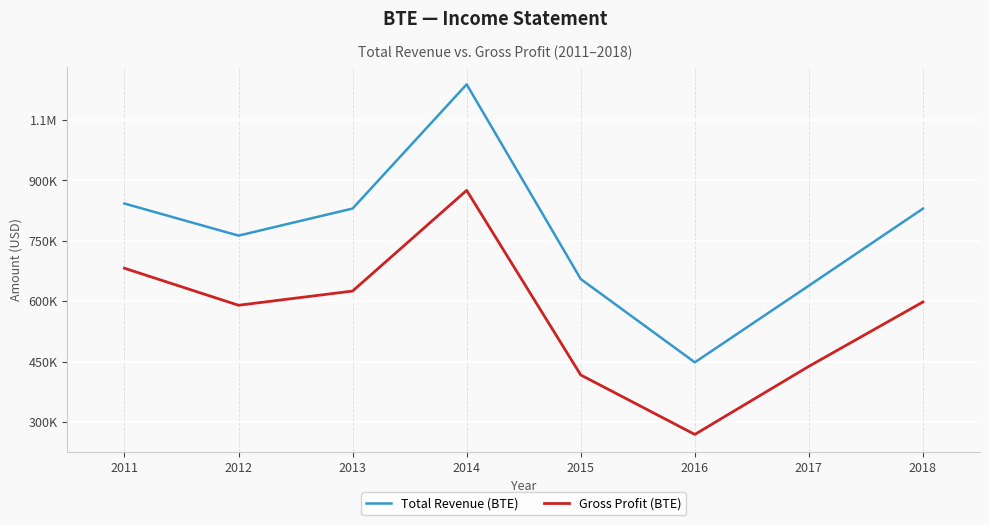

Is it true that Total Revenue (BTE) equals 177703 at 2017?

False